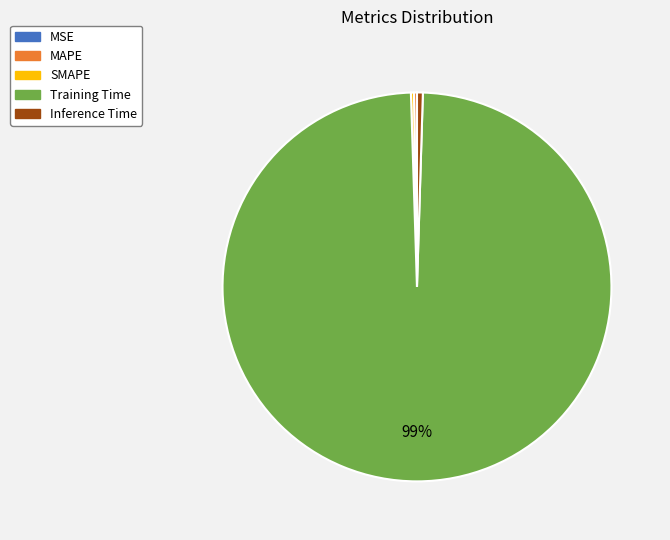

Does any single category account for the majority?

Yes